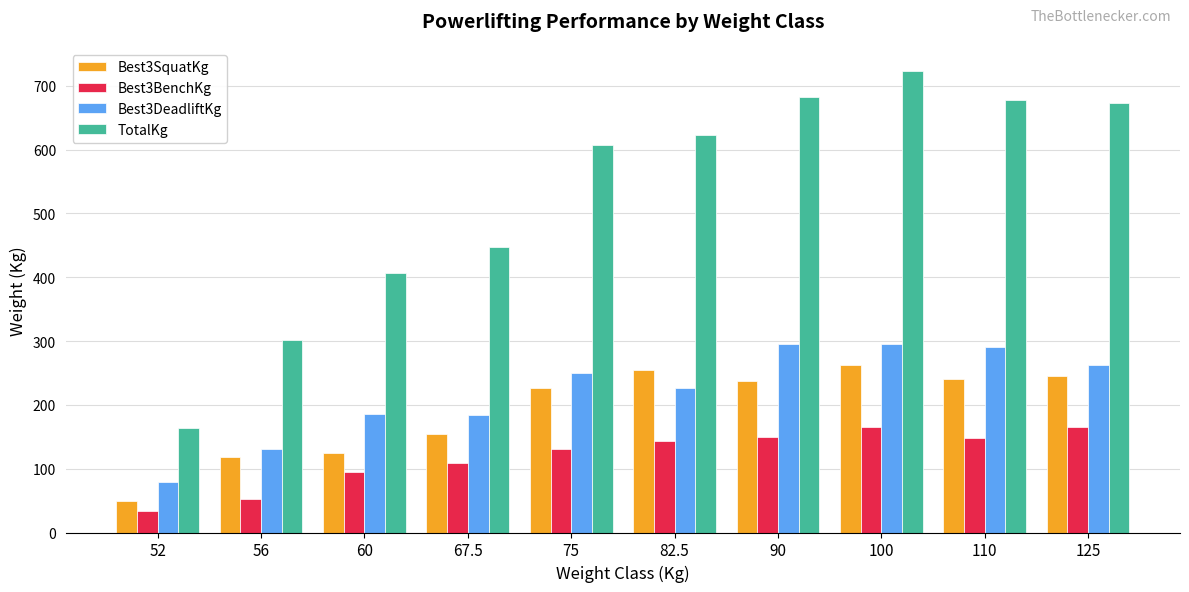

Where is TotalKg nearest to the value 443?

67.5